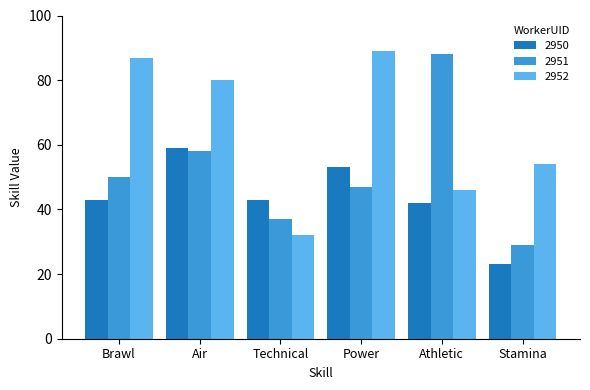

Which series changed the most between Power and Stamina?

2952